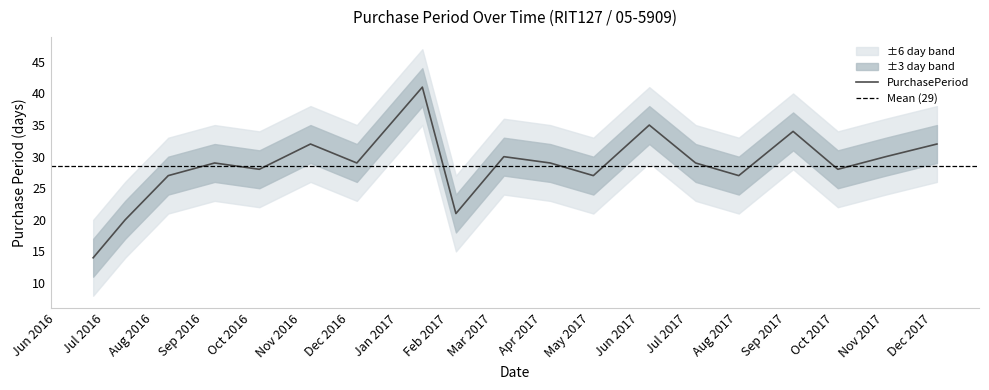

List the labels in order of value, smallest first.

2016-06-24, 2016-07-14, 2017-02-06, 2016-08-10, 2017-05-03, 2017-08-02, 2016-10-06, 2017-10-03, 2016-09-08, 2016-12-06, 2017-04-06, 2017-07-06, 2017-03-08, 2017-11-02, 2016-11-07, 2017-12-04, 2017-09-05, 2017-06-07, 2017-01-16